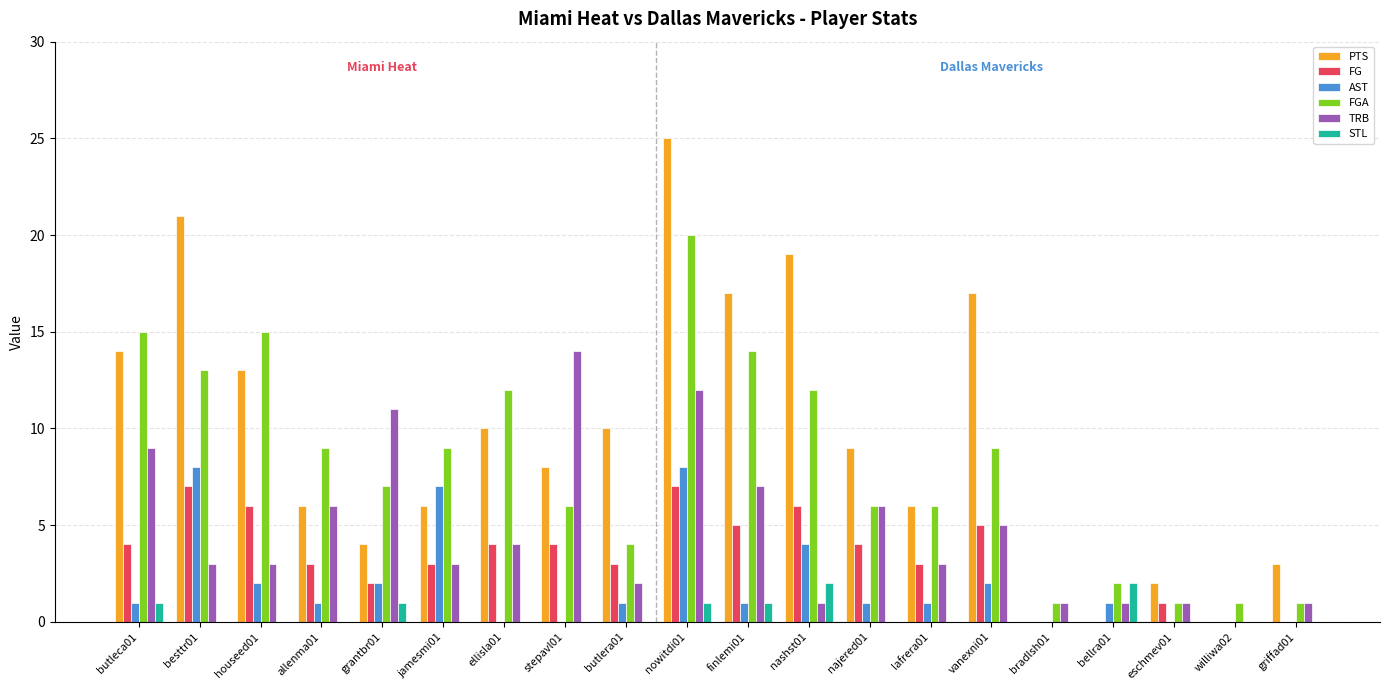

True or false: AST has a value of 4 at williwa02.

False